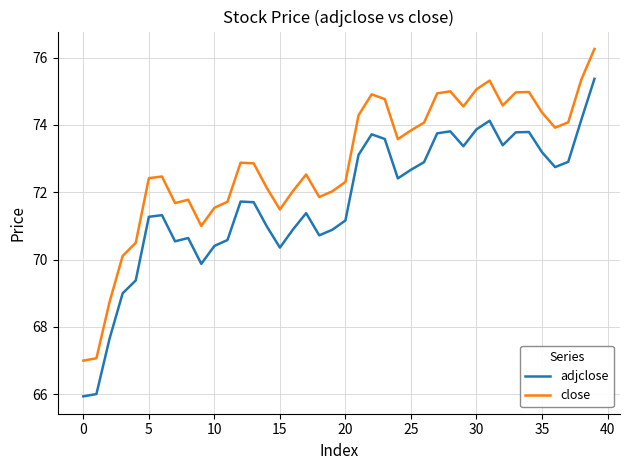

Which series has the widest spread of values?

adjclose